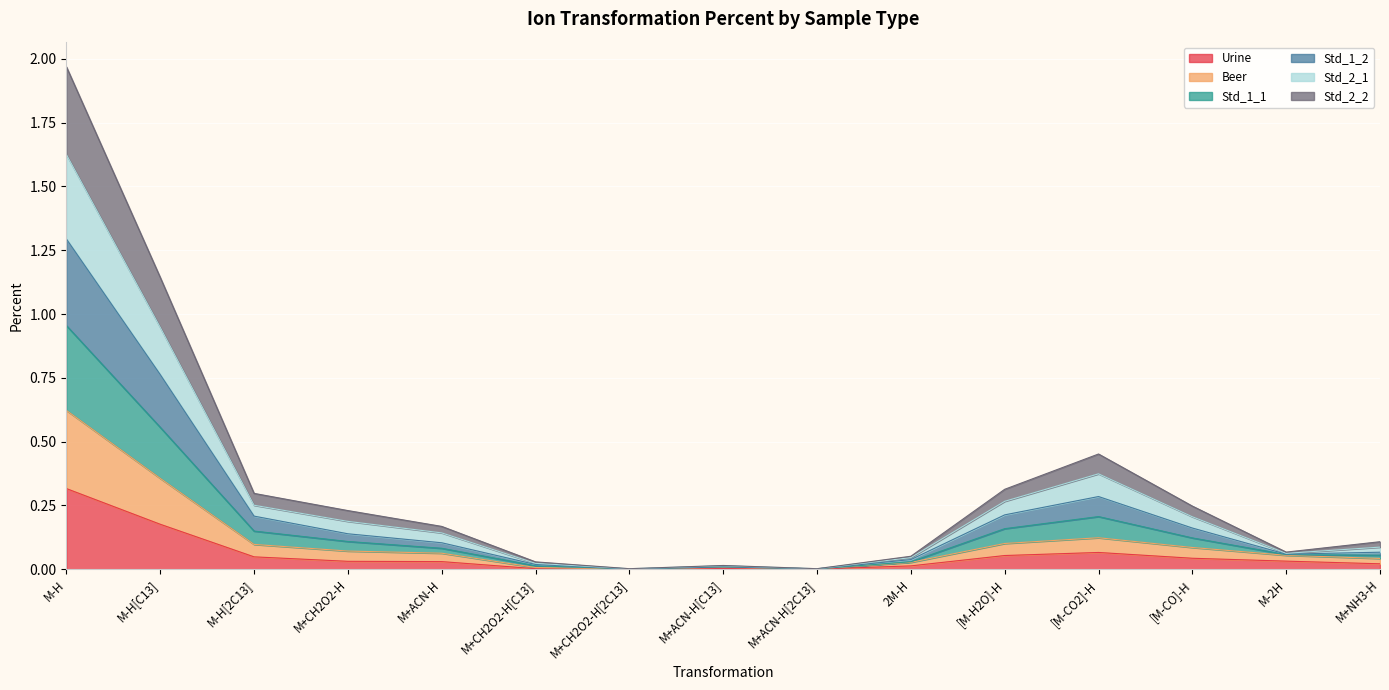

What position from the left is M+ACN-H[C13]?

8